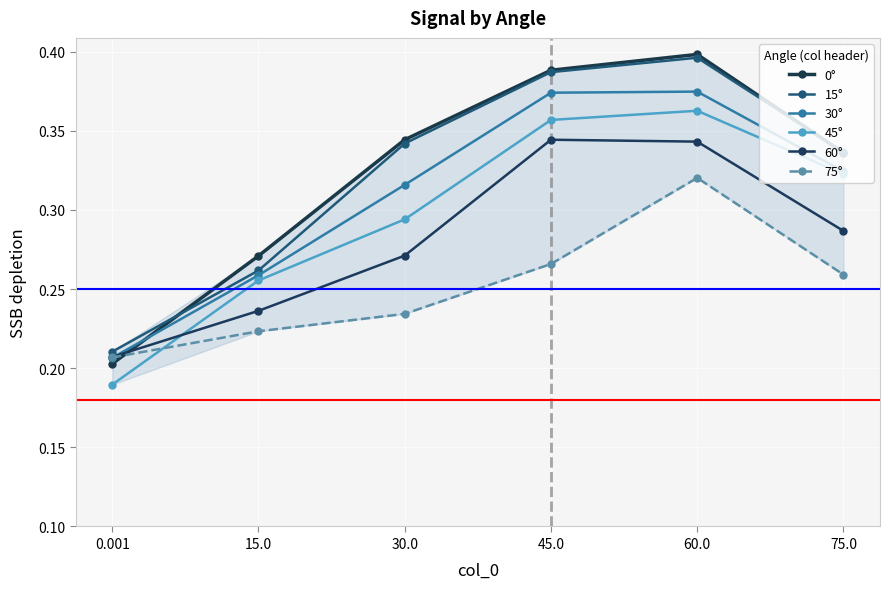

At 15.0, list the series in order from smallest to largest.

75°, 60°, 45°, 30°, 15°, 0°